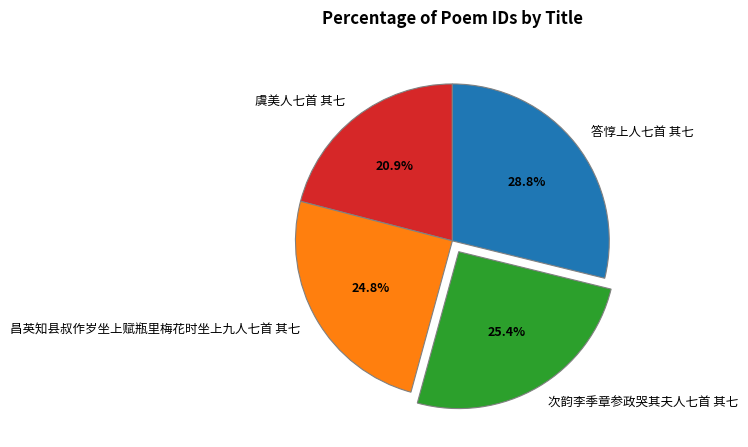

To the nearest percent, what is the difference between the 虞美人七首 其七 and 昌英知县叔作岁坐上赋瓶里梅花时坐上九人七首 其七 slice percentages?

4%